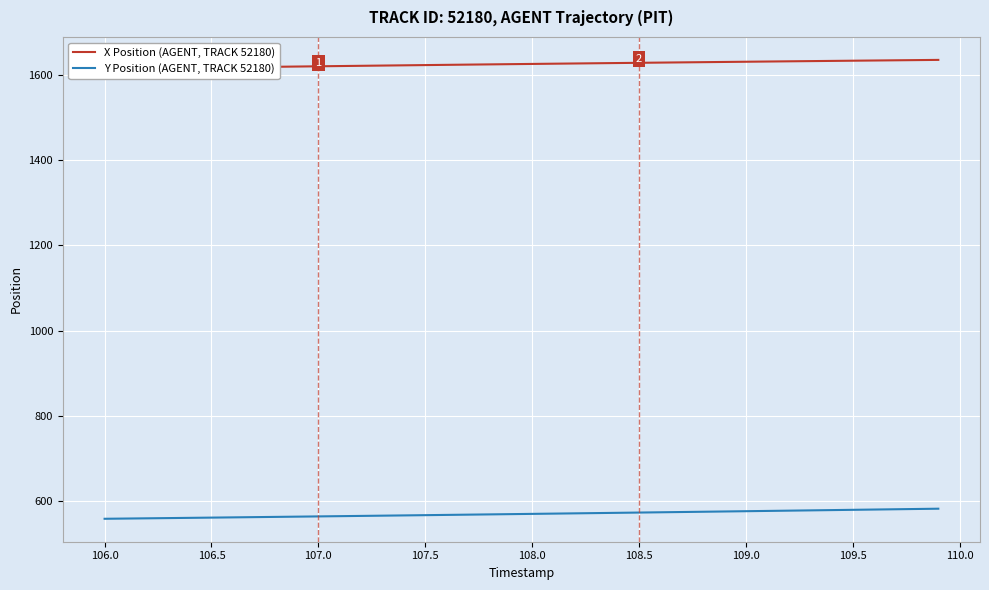

True or false: X Position (AGENT, TRACK 52180) and Y Position (AGENT, TRACK 52180) cross at least once.

False